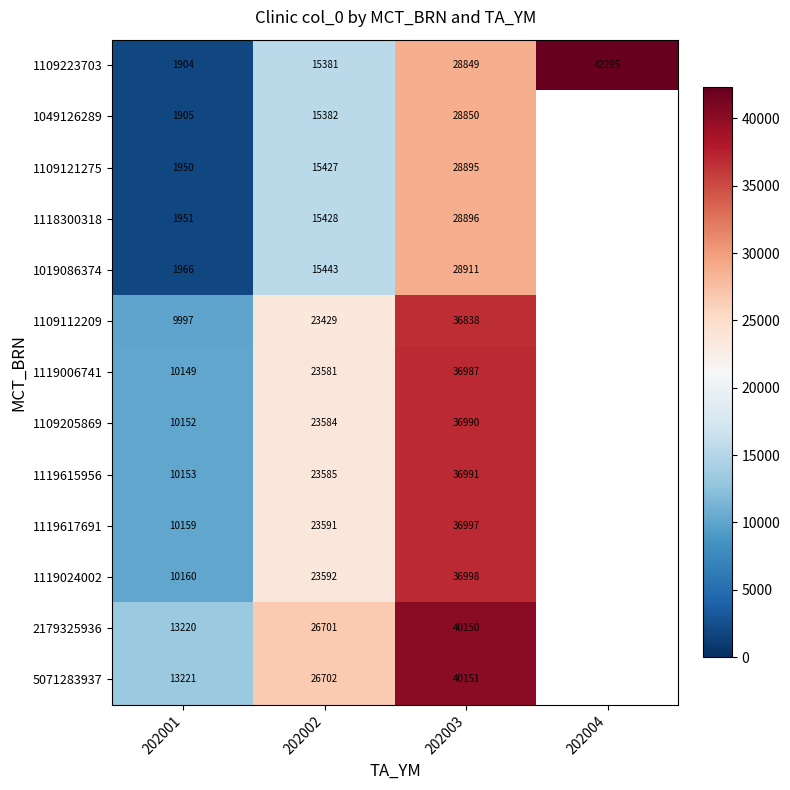

Rank the series at 202001 from lowest to highest value.

1109223703, 1049126289, 1109121275, 1118300318, 1019086374, 1109112209, 1119006741, 1109205869, 1119615956, 1119617691, 1119024002, 2179325936, 5071283937